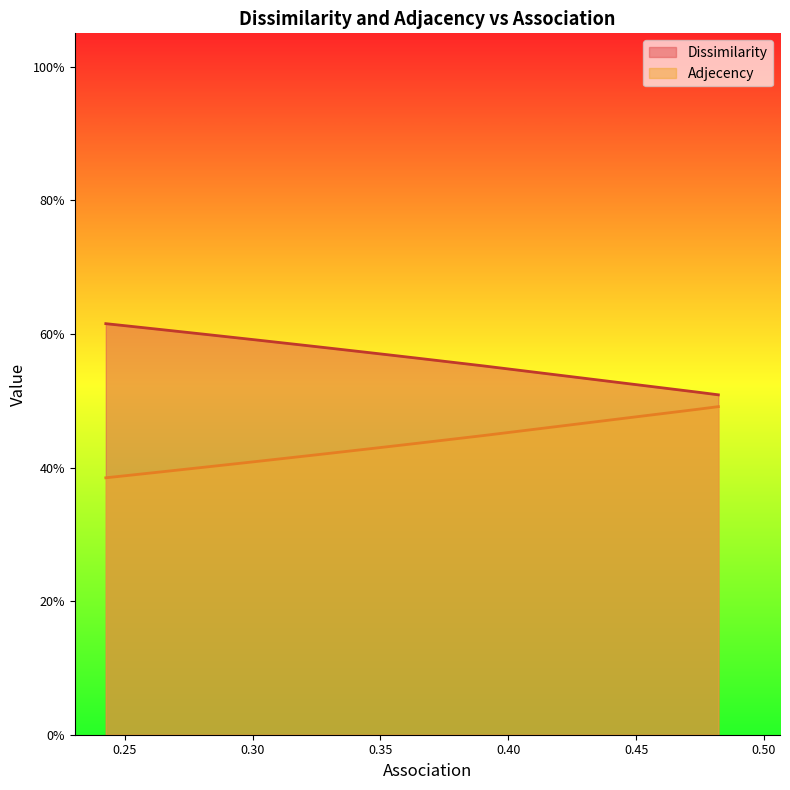

Rank the series at 0.24261776291846 from lowest to highest value.

Adjecency, Dissimilarity